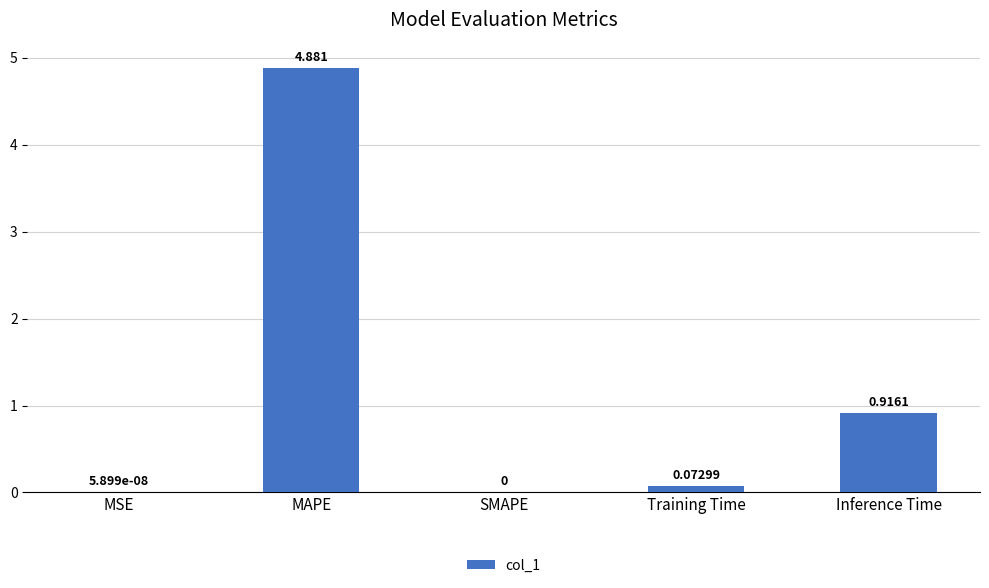

Between SMAPE and Inference Time, which is larger?

Inference Time